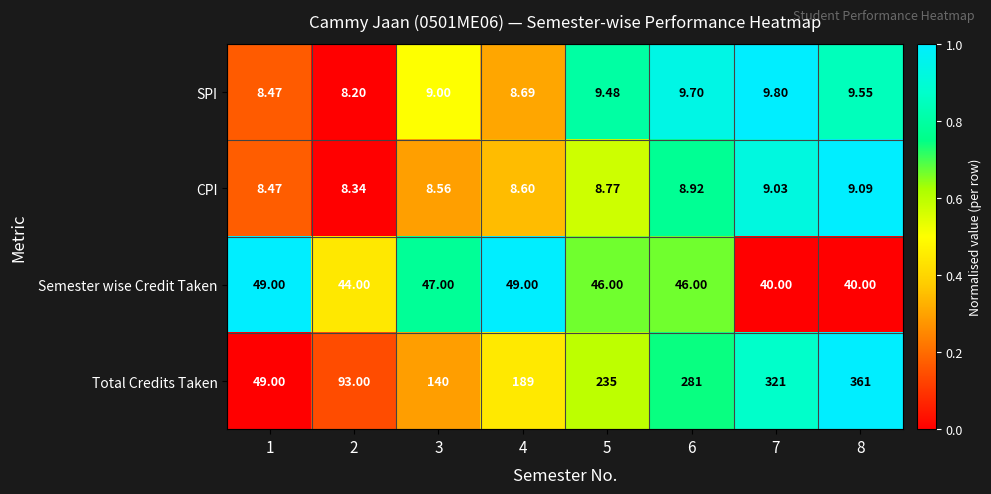

What is the total value across all series at 7?

379.8